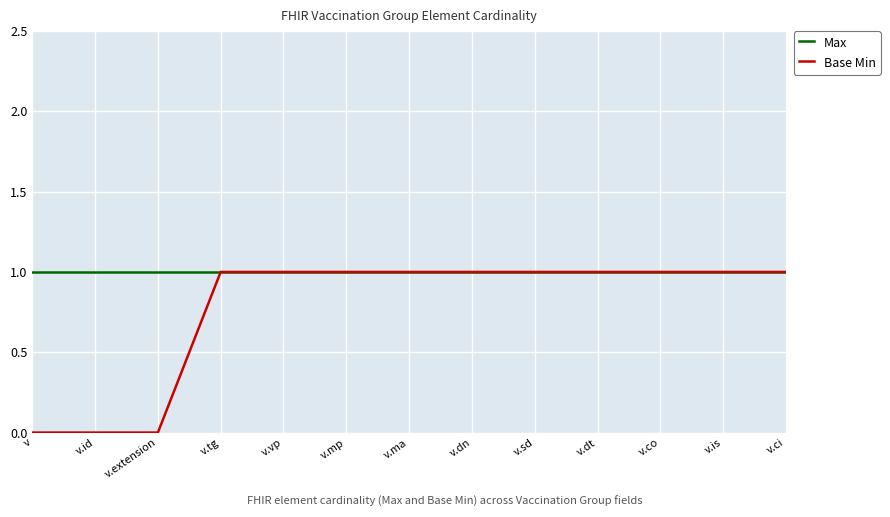

What are all the series names shown in the legend?

Max, Base Min